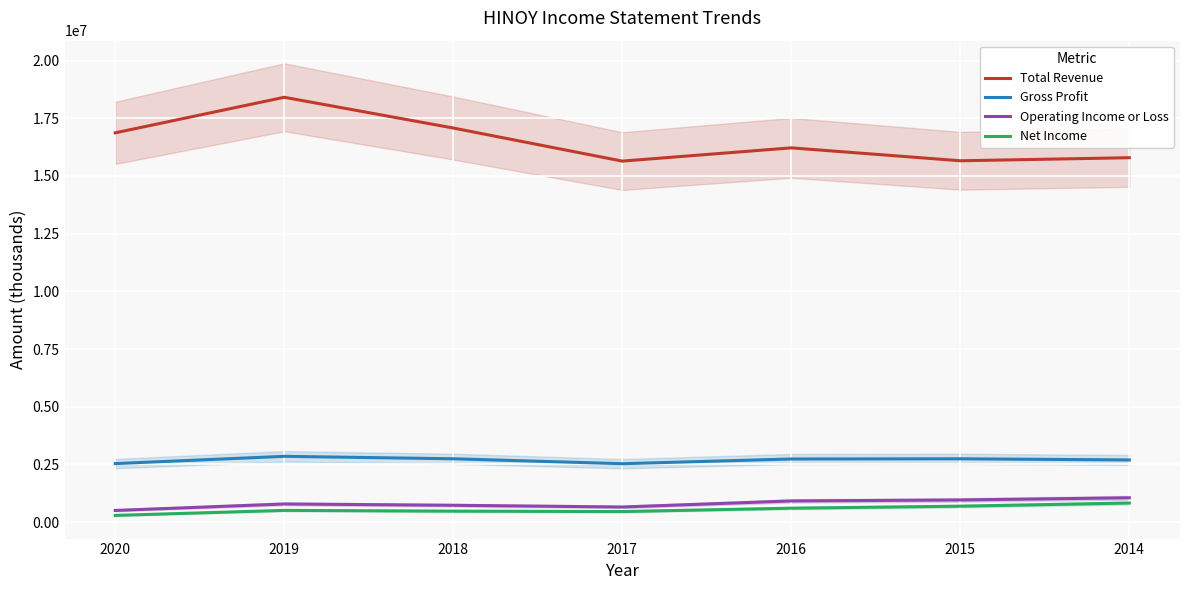

How many categories are shown in the chart?

7